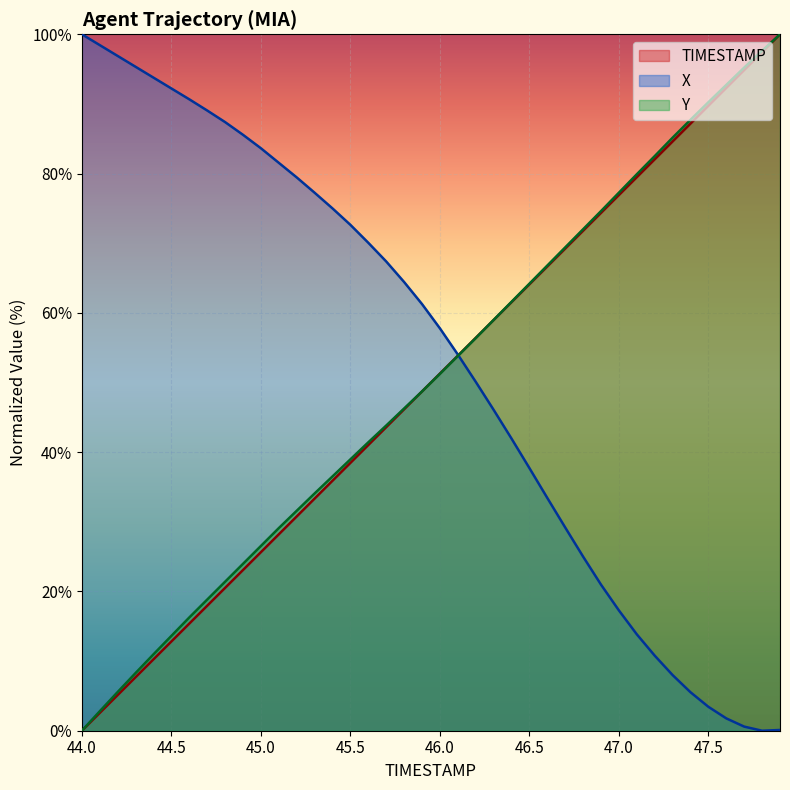

What is the approximate value of X at 45.8?

64.4